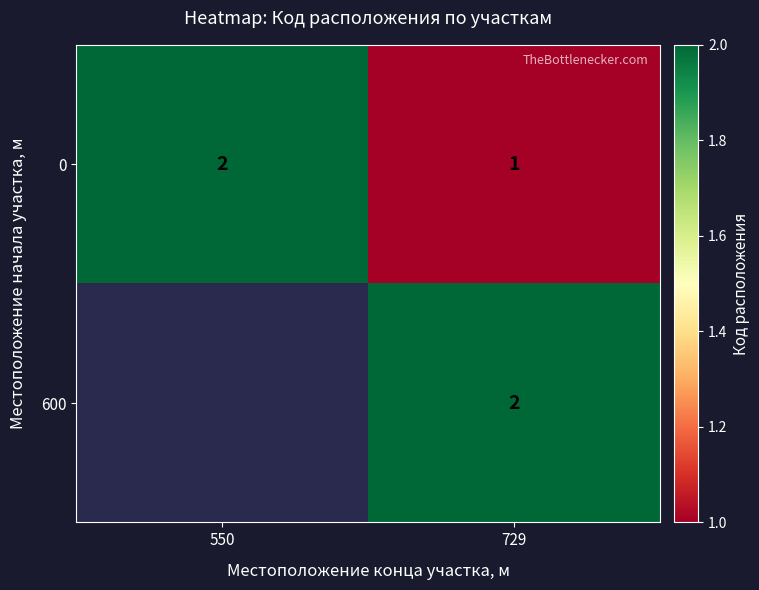

At which label is 0 closest to 1?

729